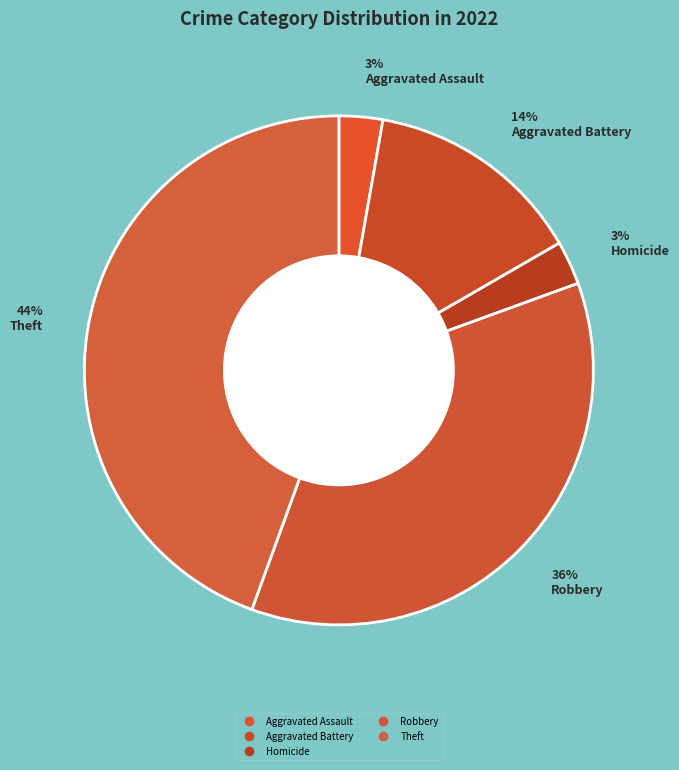

To the nearest percent, what is the difference between the Aggravated Assault and Aggravated Battery slice percentages?

11%